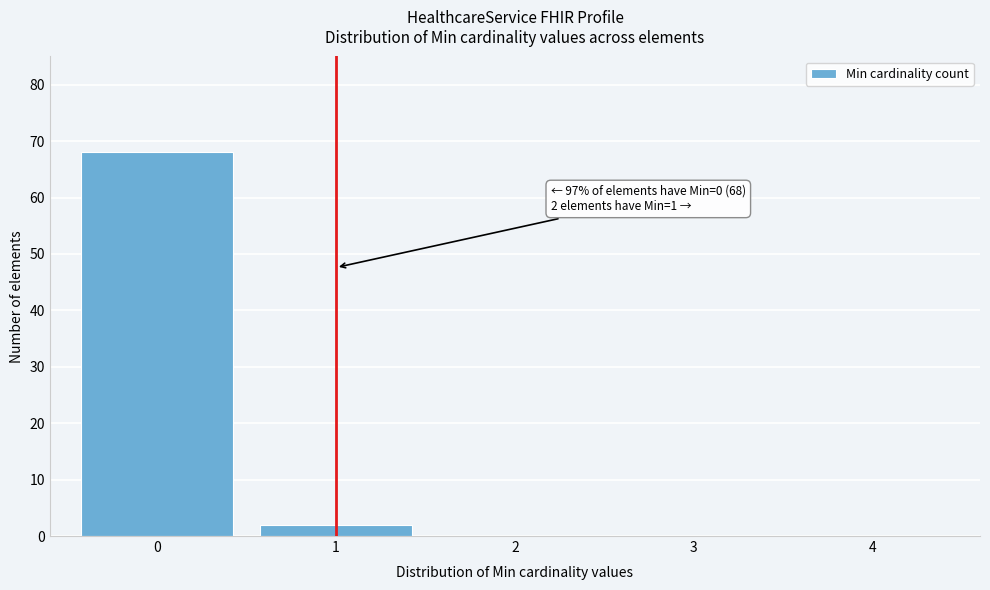

Reading left to right, what are all the values shown in this chart?

0=68	1=2	2=0	3=0	4=0